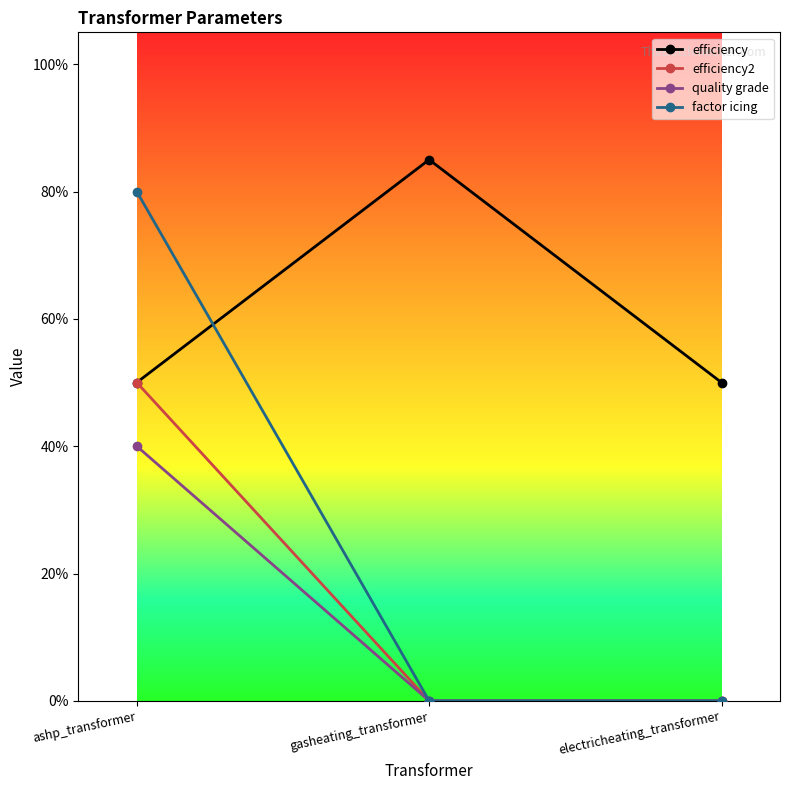

Count the number of categories in the chart.

3